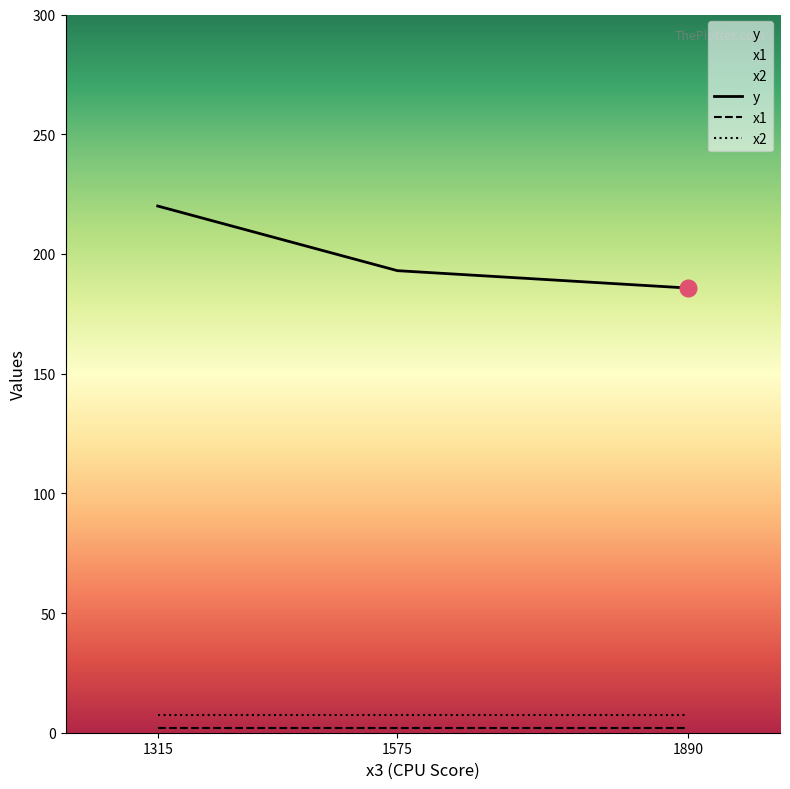

Reading right to left, what are all the values shown in this chart?

y: 1890=185.8	1575=193.0	1315=220.0
x1: 1890=2.0	1575=2.0	1315=2.0
x2: 1890=7.5	1575=7.5	1315=7.5